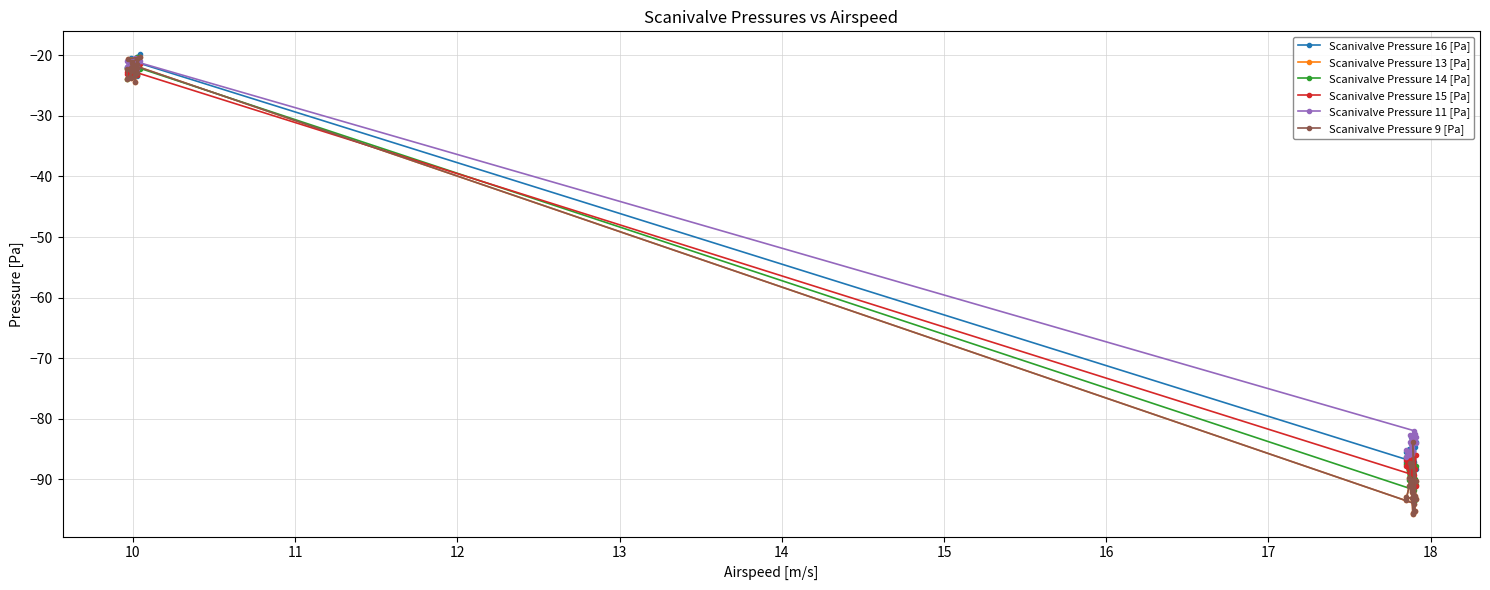

Does the chart display data point markers on the line(s)?

Yes